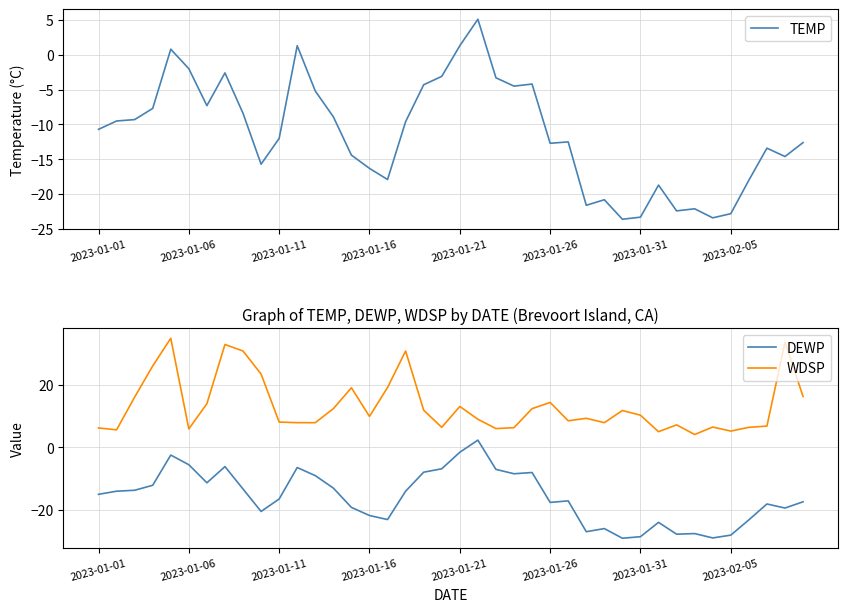

What are all the series names shown in the legend?

TEMP, DEWP, WDSP